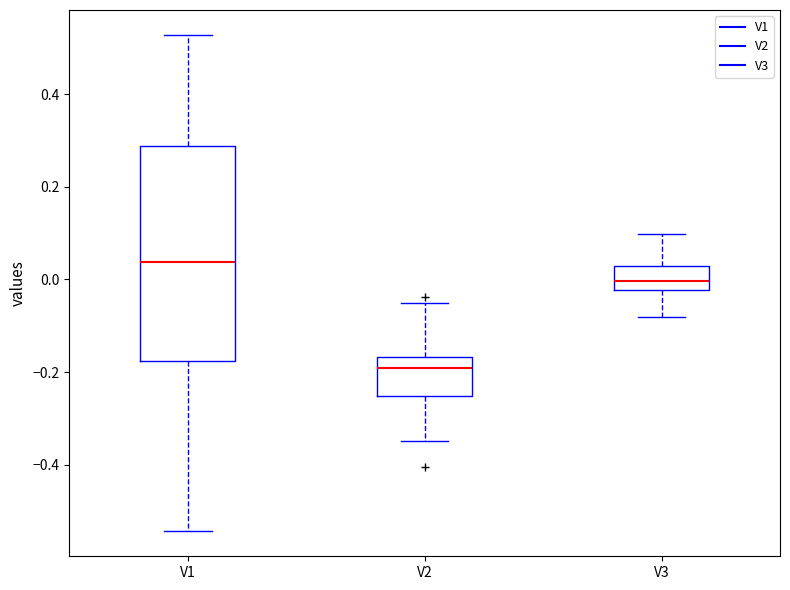

Which box is the tallest, from its lower edge to its upper edge?

V1